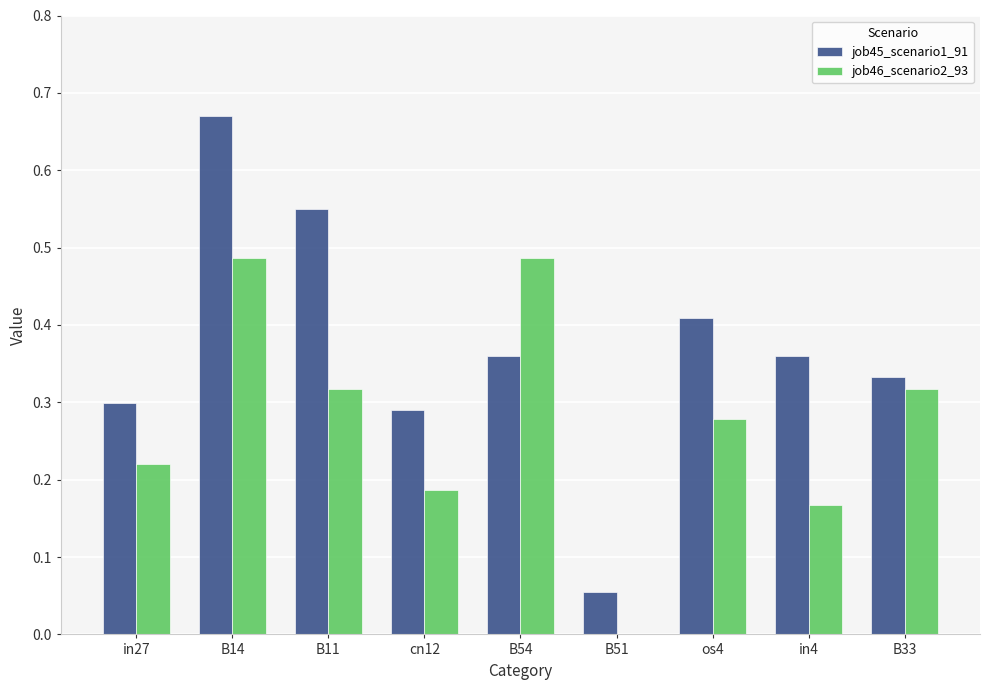

At which category is the sum across all series the highest?

B14